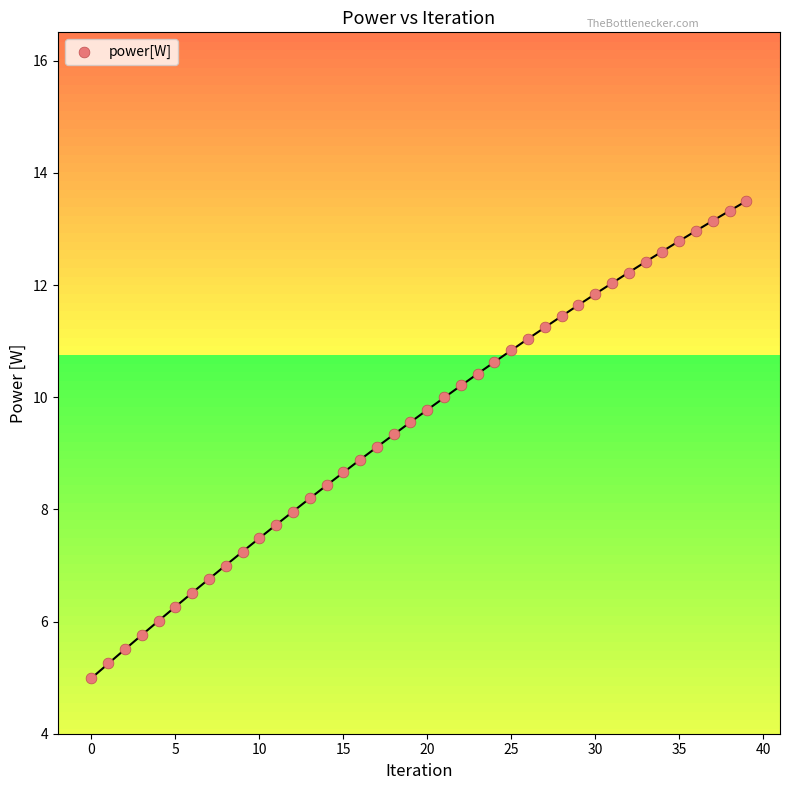

What is the range of Y values (max minus min)?

8.5